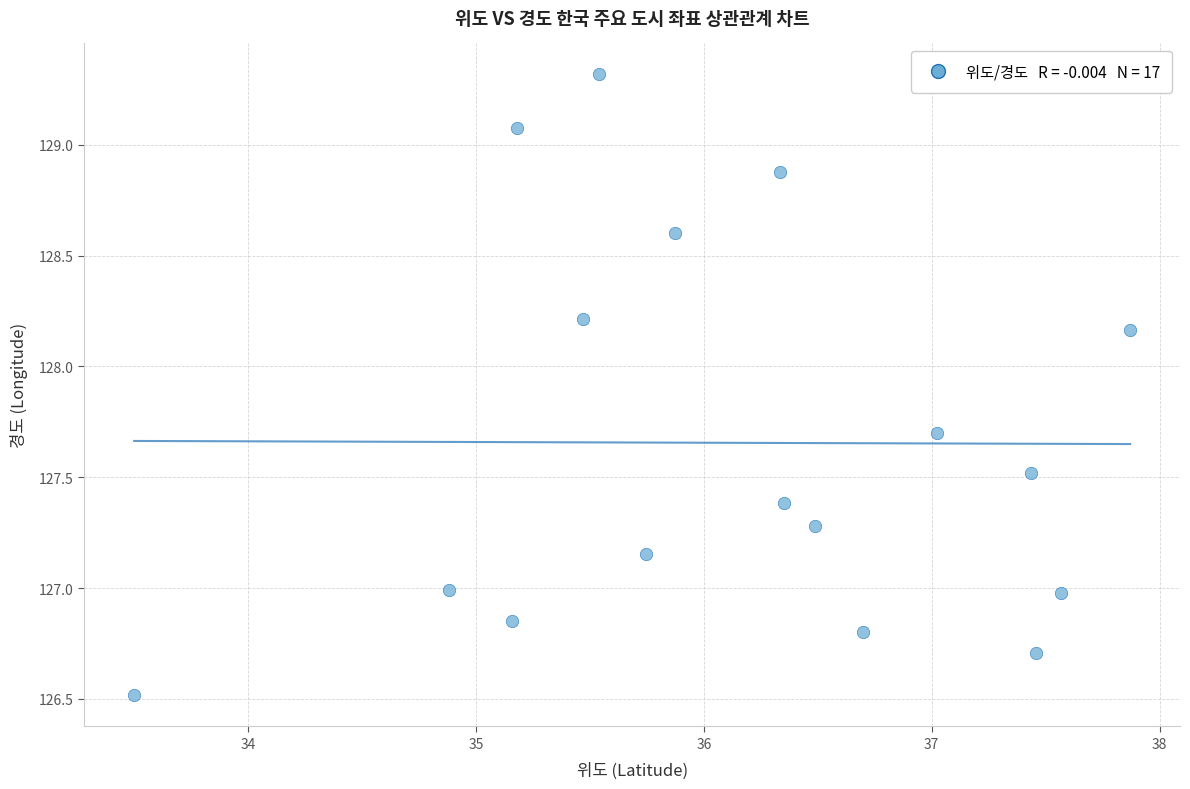

What is the range of X values (max minus min)?

4.4